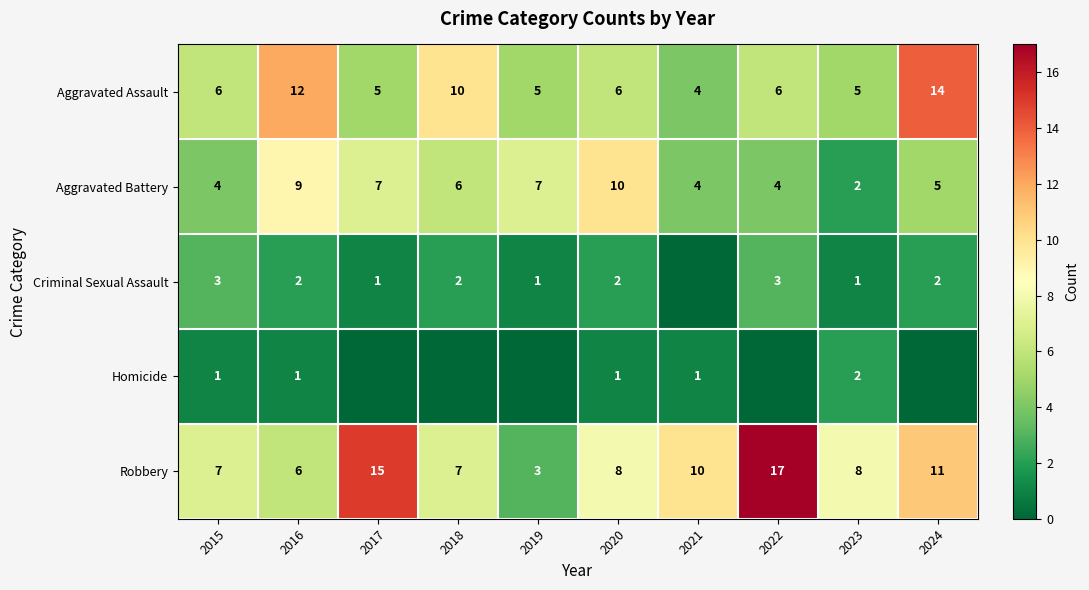

True or false: Robbery has a value of 8 at 2020.

True